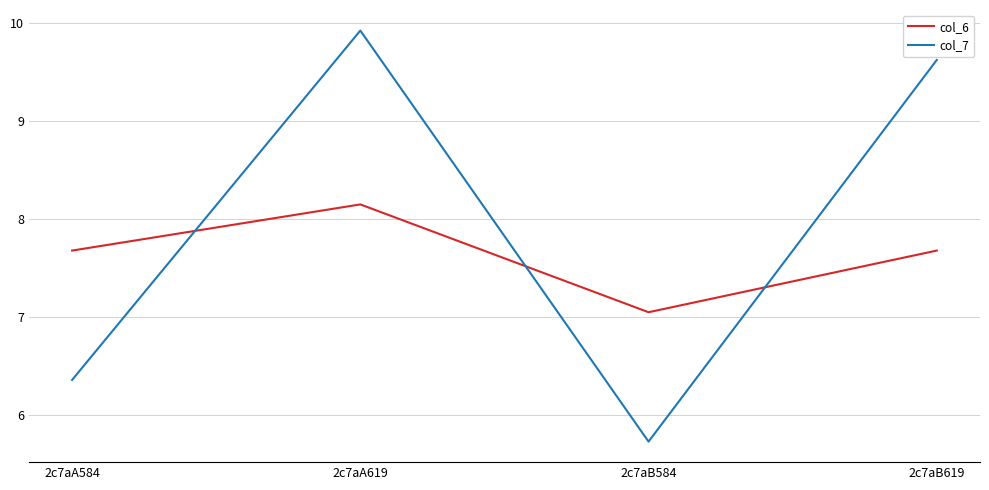

At which label does col_7 first exceed 9?

2c7aA619